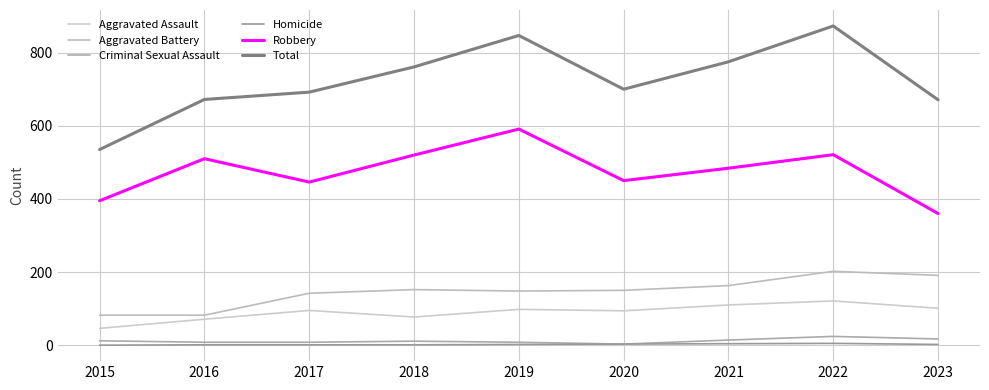

What is the total value across all series at 2021?

1550